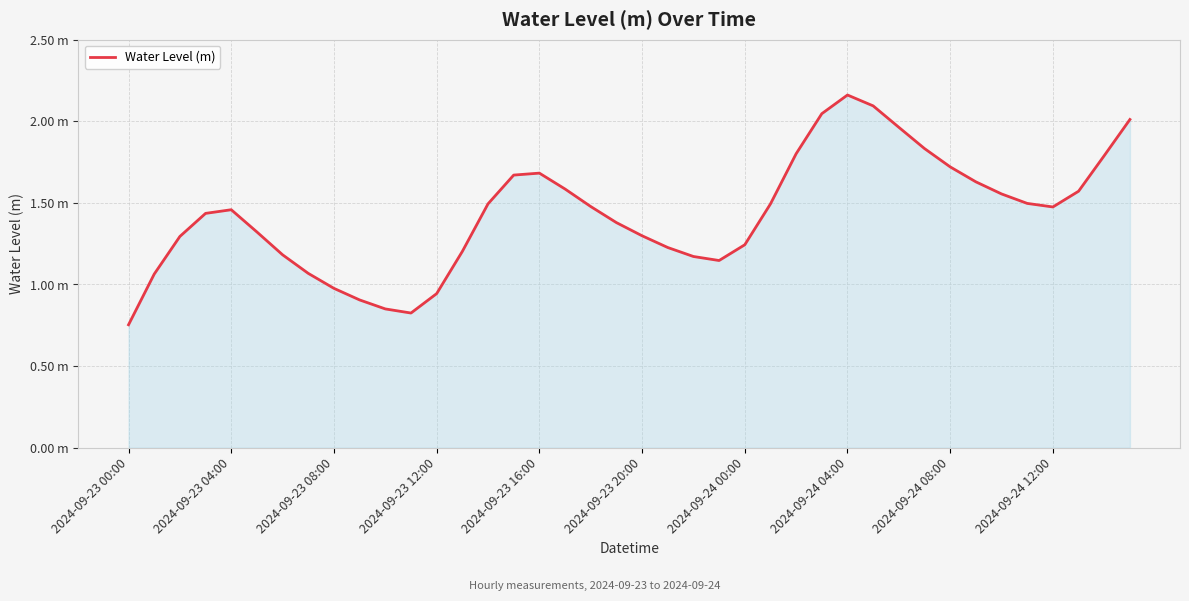

Is this an area chart (filled region under the line)?

Yes